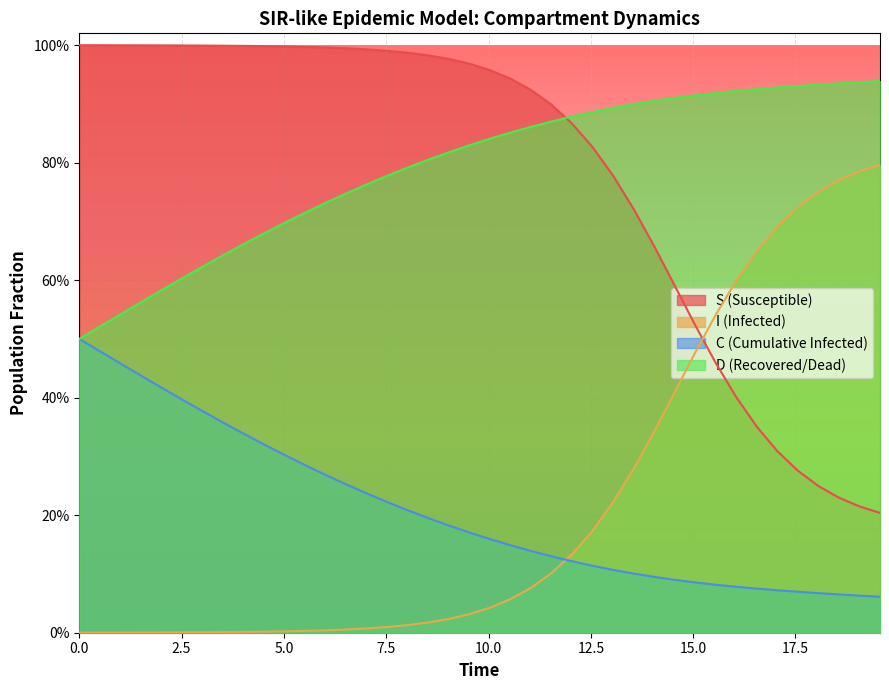

Does the chart display data point markers on the line(s)?

No